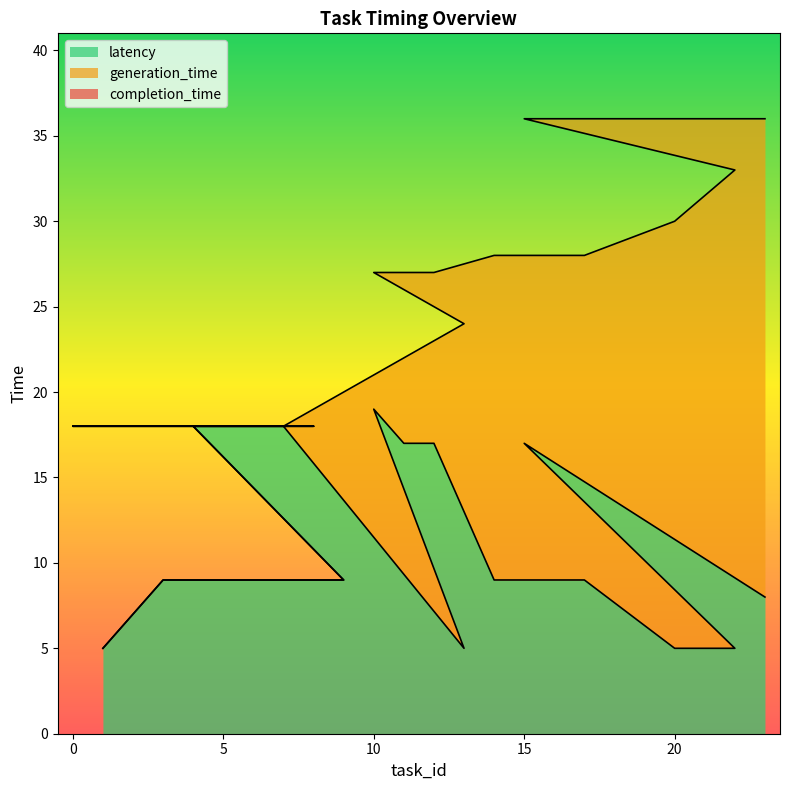

Which has a higher value, 3 or 1?

3